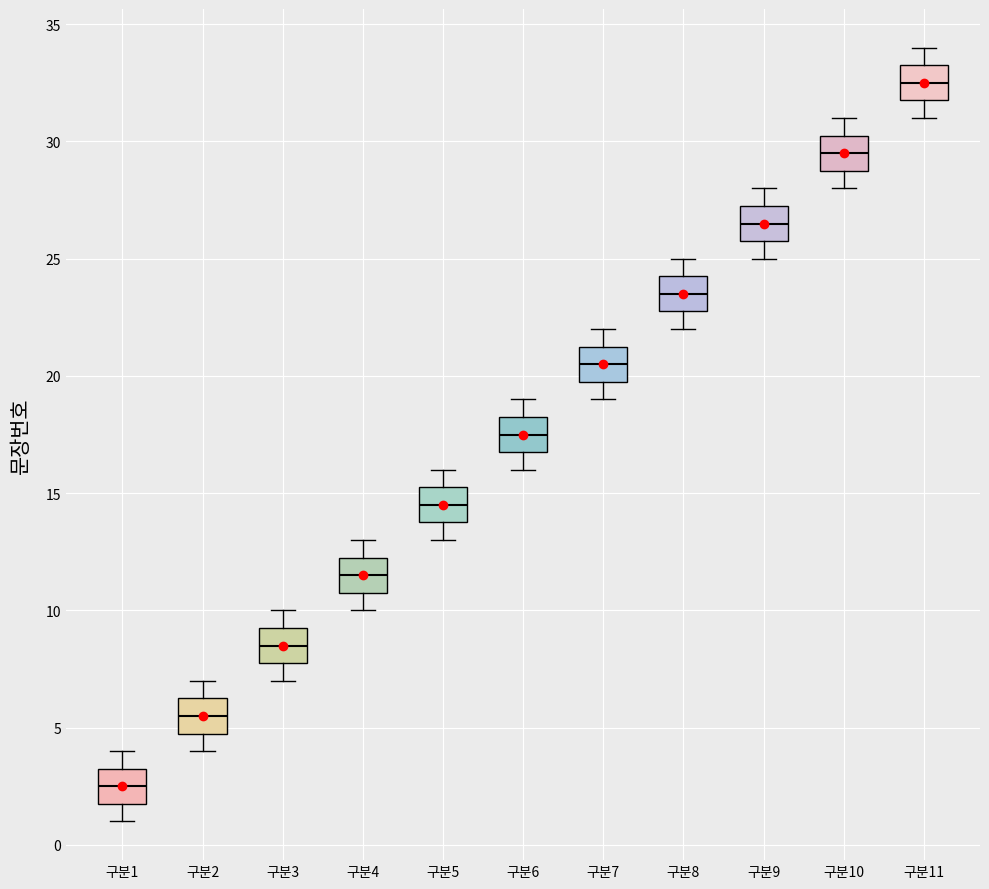

Reading left to right, read every box against the y-axis: the position of its median line, the range the box covers, and the ends of its whiskers. The values are not printed on the chart, so give them approximately, as read against the axis.

구분1: median 2.5, box 2.0 to 3.5, whiskers 1.0 to 4.0
구분2: median 5.5, box 5.0 to 6.5, whiskers 4.0 to 7.0
구분3: median 8.5, box 8.0 to 9.5, whiskers 7.0 to 10.0
구분4: median 11.5, box 11.0 to 12.5, whiskers 10.0 to 13.0
구분5: median 14.5, box 14.0 to 15.5, whiskers 13.0 to 16.0
구분6: median 17.5, box 17.0 to 18.5, whiskers 16.0 to 19.0
구분7: median 20.5, box 20.0 to 21.5, whiskers 19.0 to 22.0
구분8: median 23.5, box 23.0 to 24.5, whiskers 22.0 to 25.0
구분9: median 26.5, box 26.0 to 27.5, whiskers 25.0 to 28.0
구분10: median 29.5, box 29.0 to 30.5, whiskers 28.0 to 31.0
구분11: median 32.5, box 32.0 to 33.5, whiskers 31.0 to 34.0